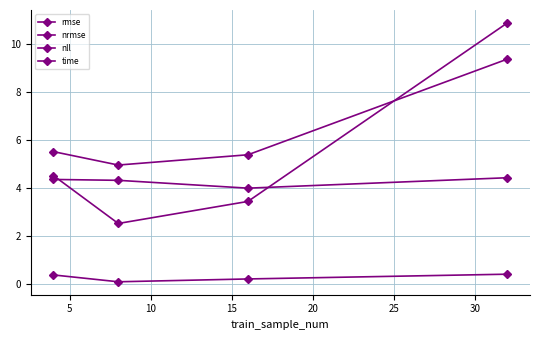

Count the number of categories in the chart.

4